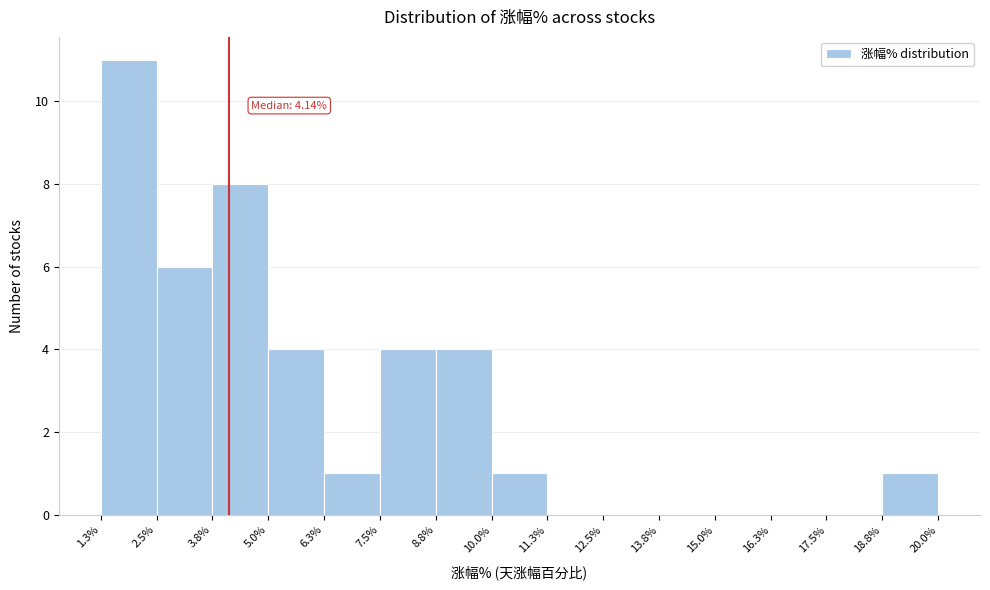

Which range on the x-axis has the tallest bar?

1.3% to 2.5%